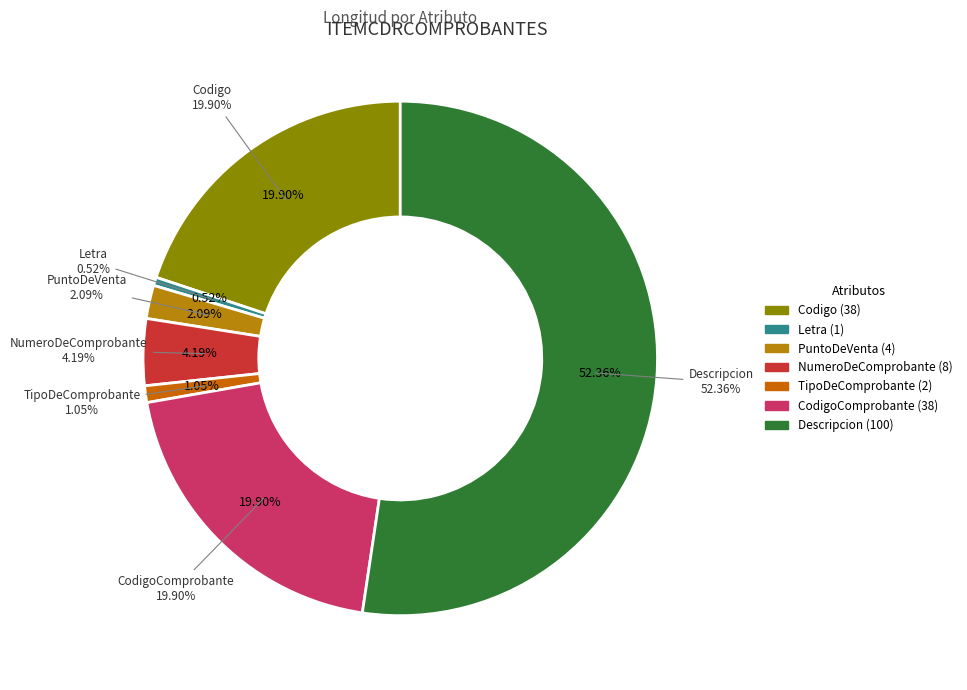

What is the change in value from PuntoDeVenta to CodigoComprobante?

+34